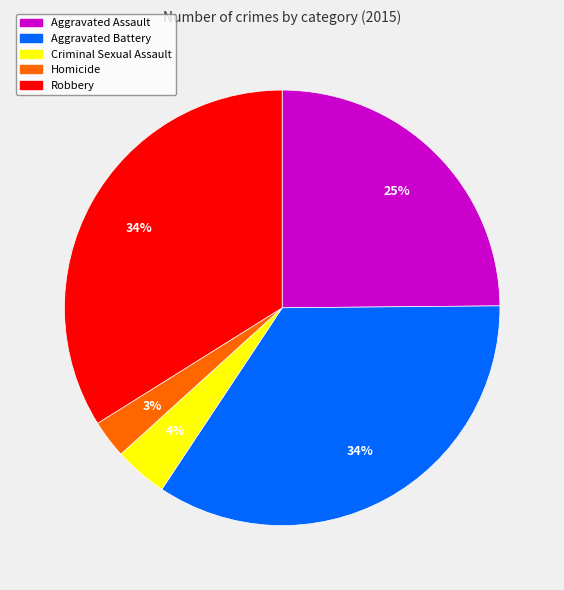

The Robbery slice represents 34% of the pie. True or false?

True